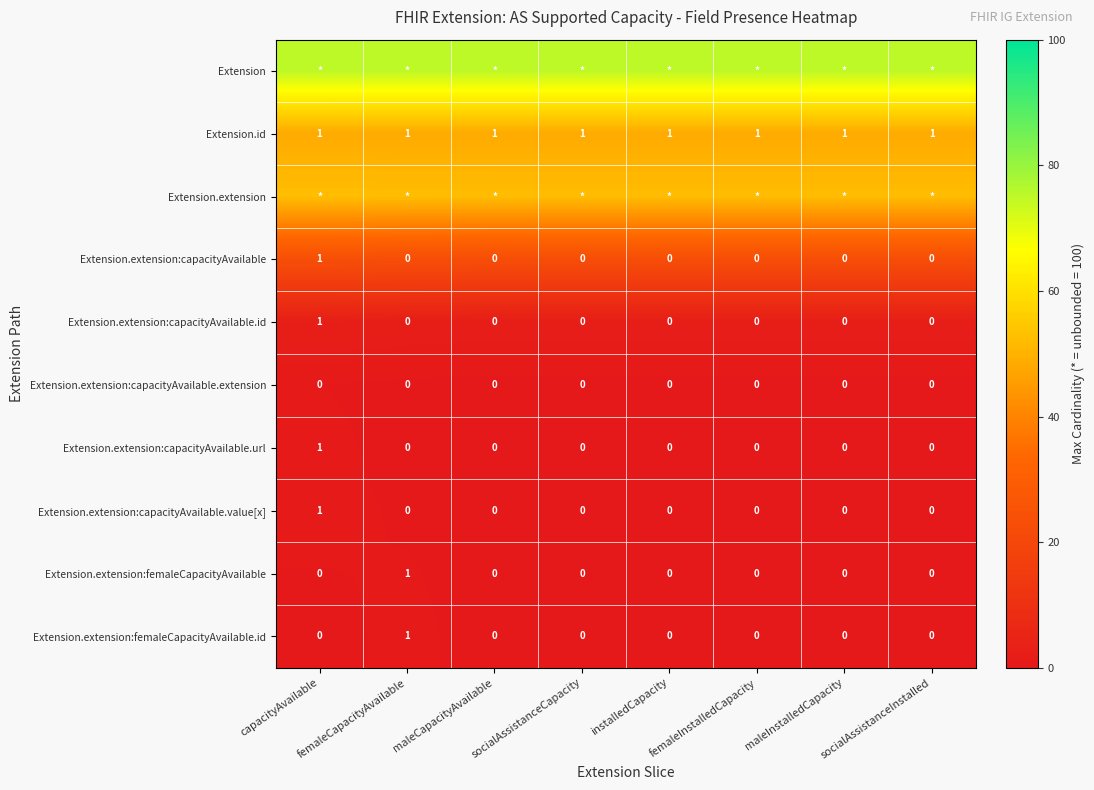

At which category does the chart reach its minimum across all series?

femaleInstalledCapacity